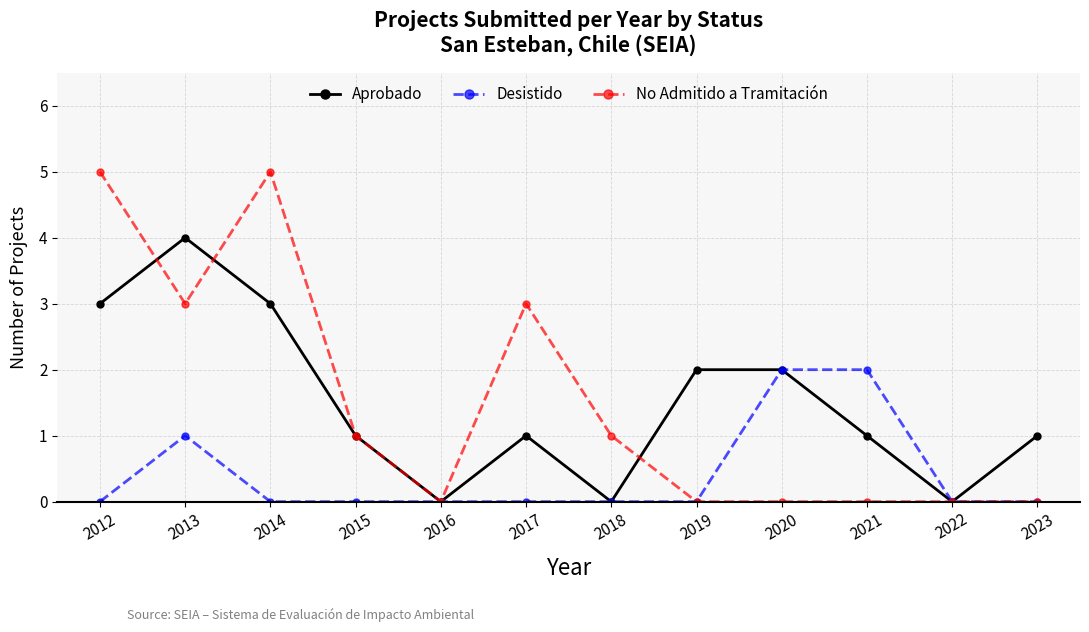

True or false: Desistido has a value of 1 at 2023.

False